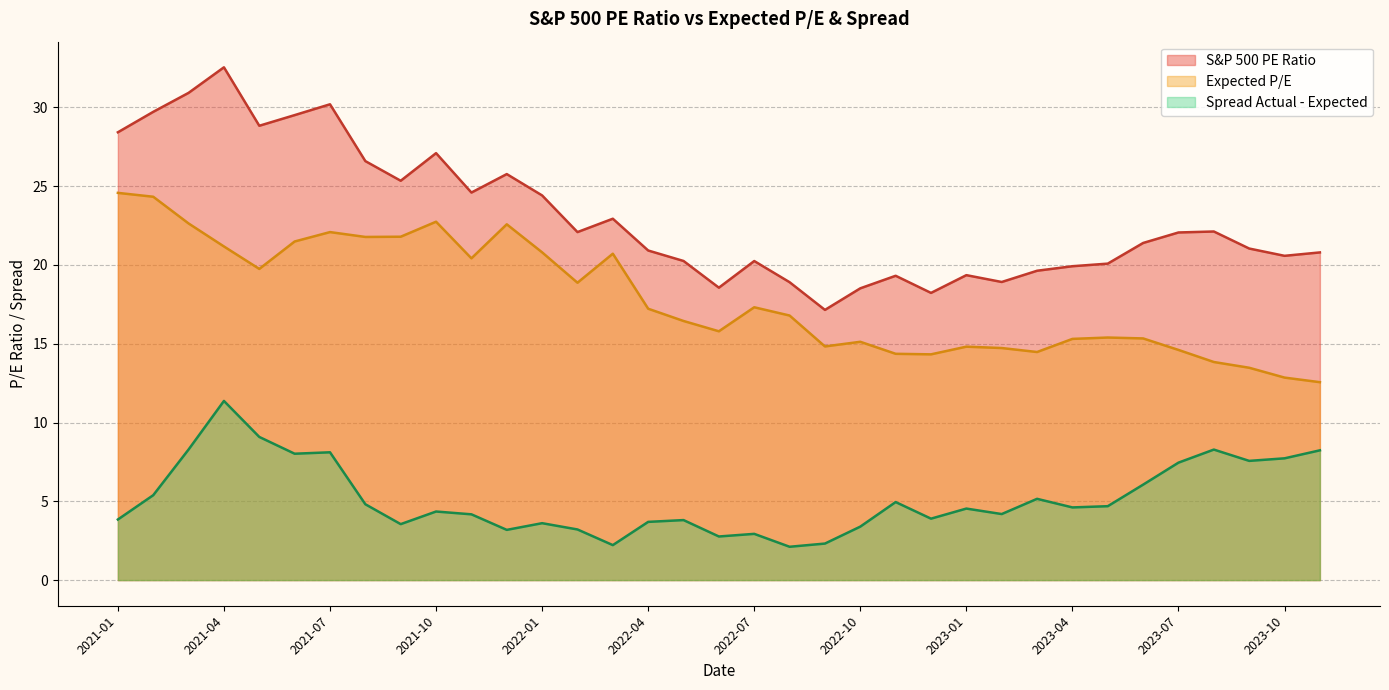

Is it true that S&P 500 PE Ratio equals 24.6 at 2021-11?

True